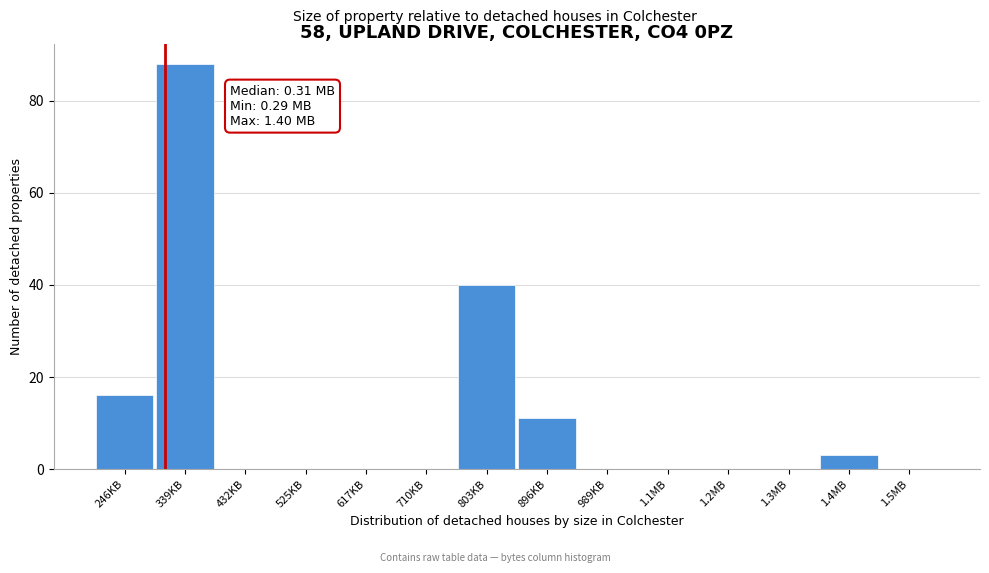

Reading right to left, extract all data points from this chart.

1.5MB=0	1.4MB=3	1.3MB=0	1.2MB=0	1.1MB=0	989KB=0	896KB=11	803KB=40	710KB=0	617KB=0	525KB=0	432KB=0	339KB=88	246KB=16